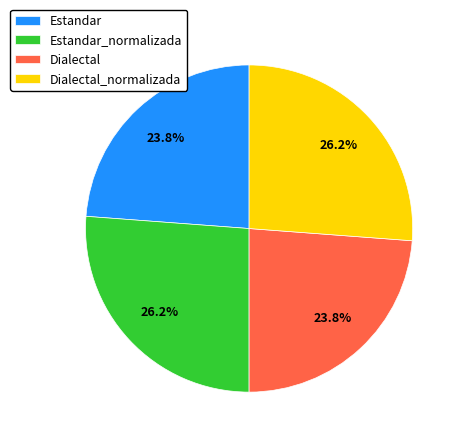

Which has a higher value, Dialectal_normalizada or Estandar?

Dialectal_normalizada